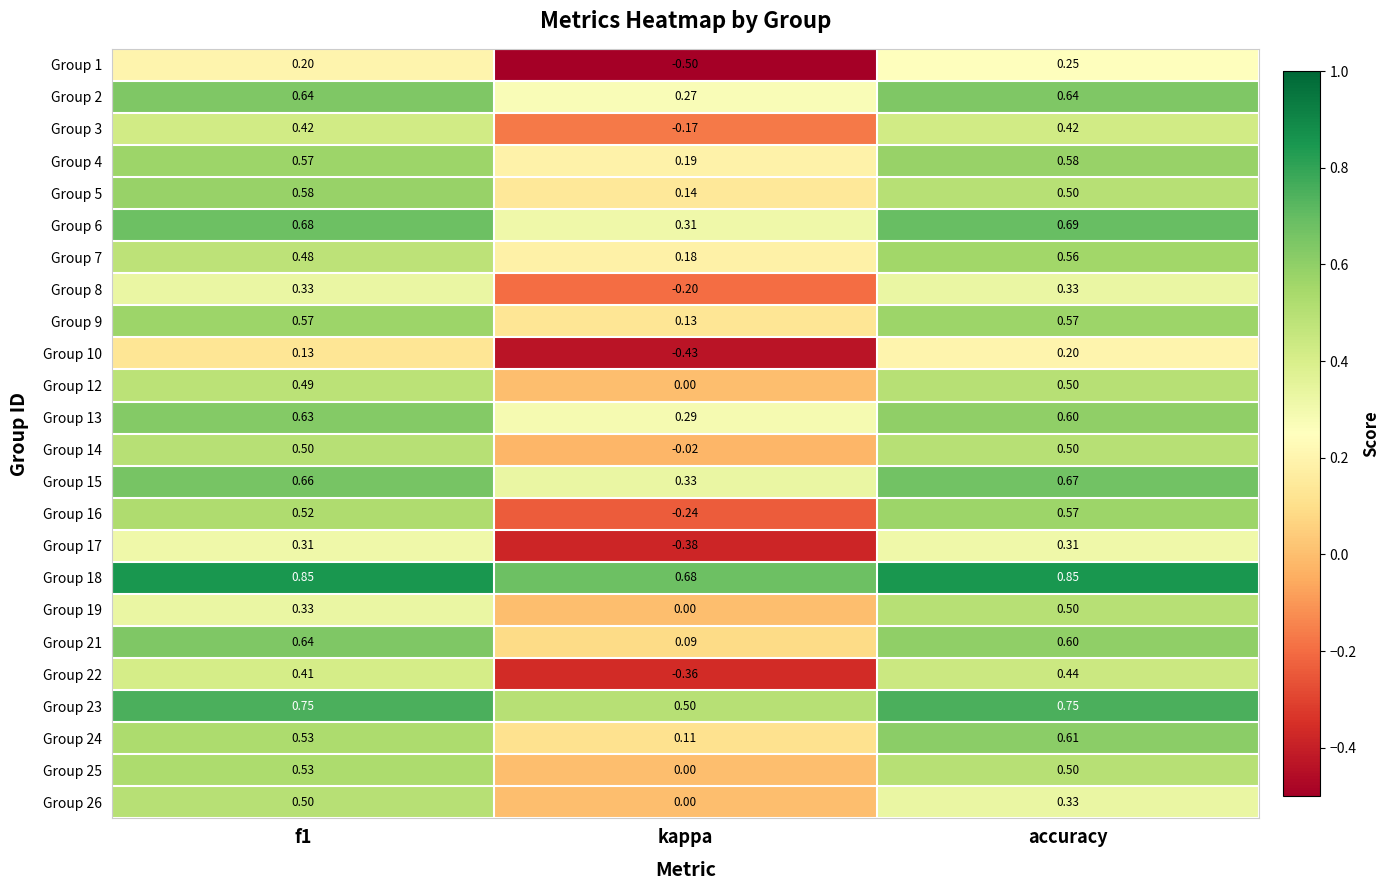

Which label corresponds to the smallest value in the chart?

kappa